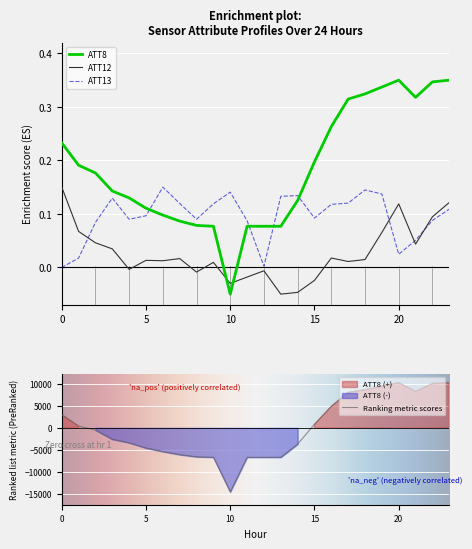

Does the chart display data point markers on the line(s)?

No